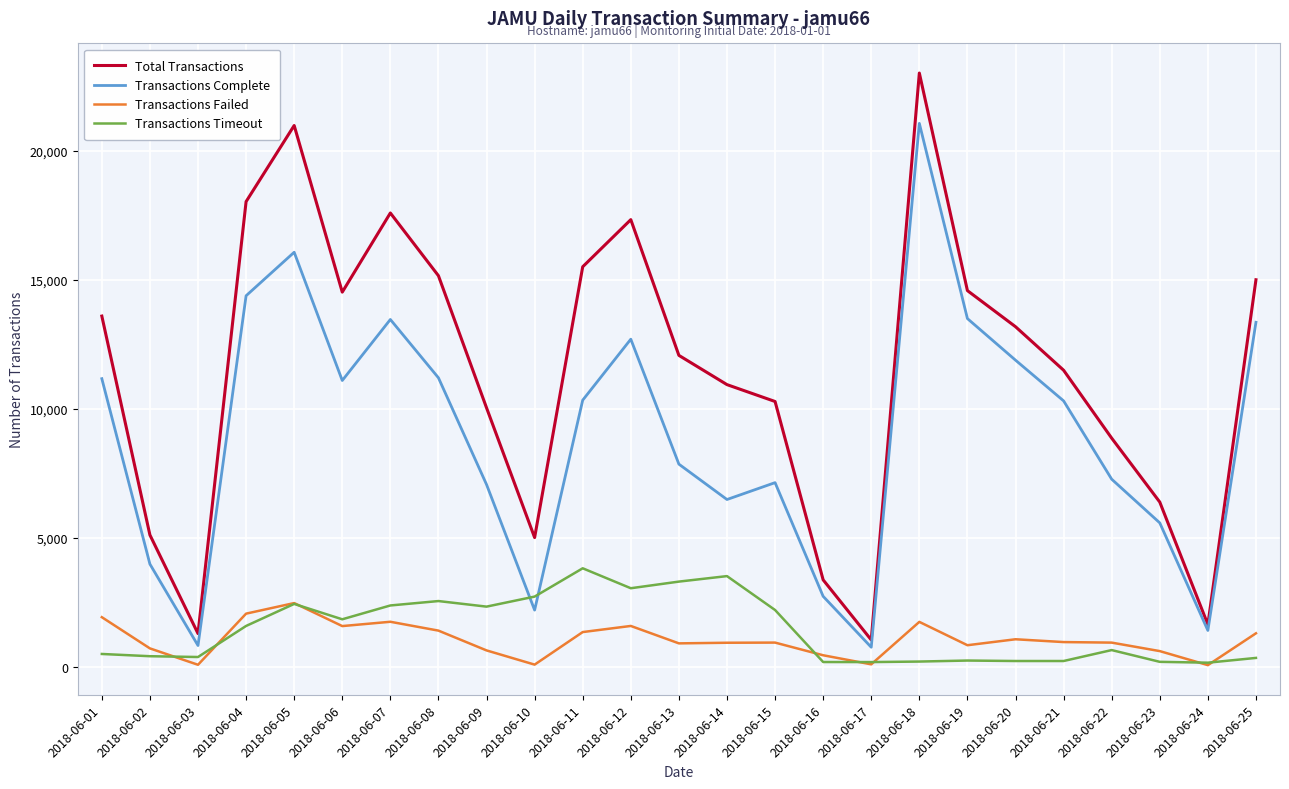

Rank the series by their maximum value, from lowest to highest.

Transactions Failed, Transactions Timeout, Transactions Complete, Total Transactions